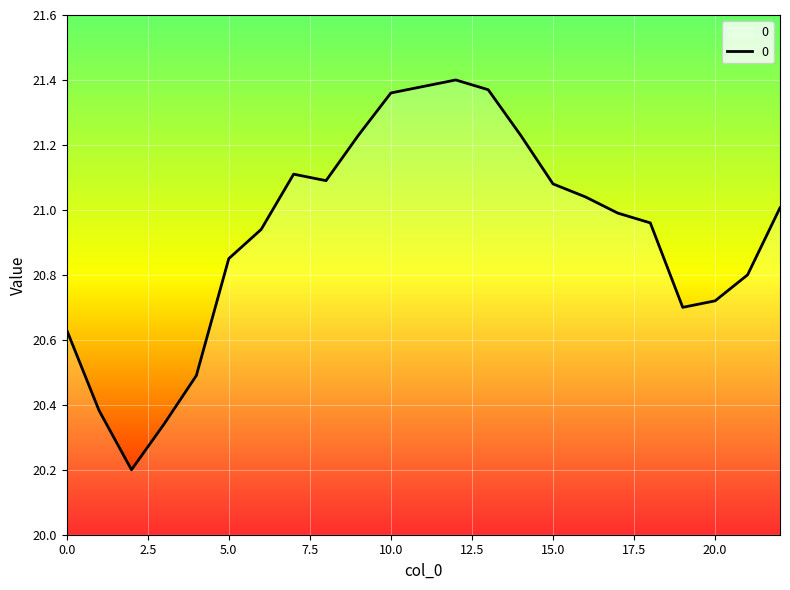

What is the difference between the maximum and minimum values?

1.2